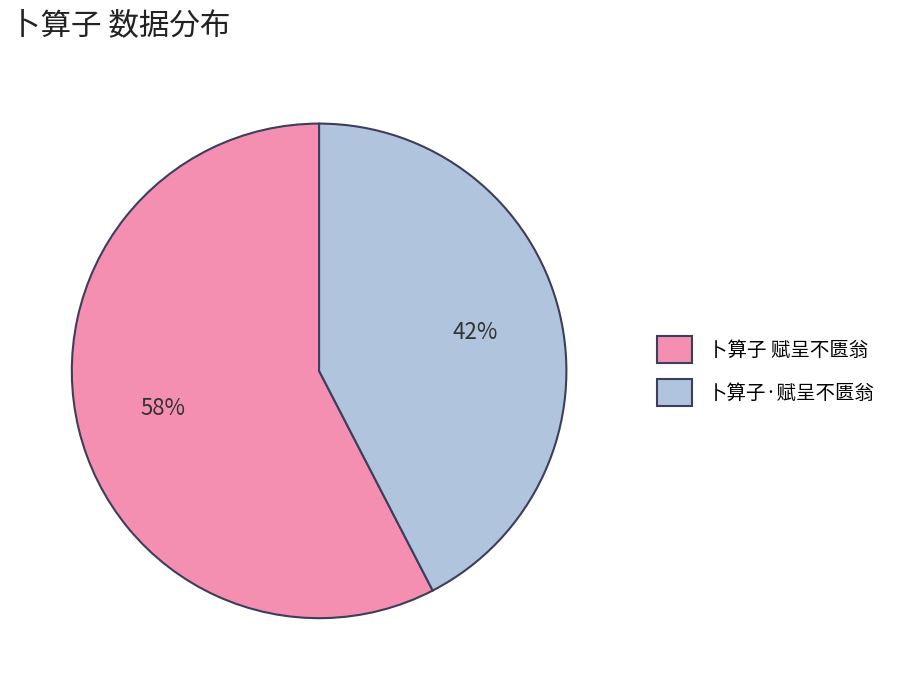

Do 卜算子 赋呈不匮翁 and 卜算子·赋呈不匮翁 together represent more than half of the pie?

Yes